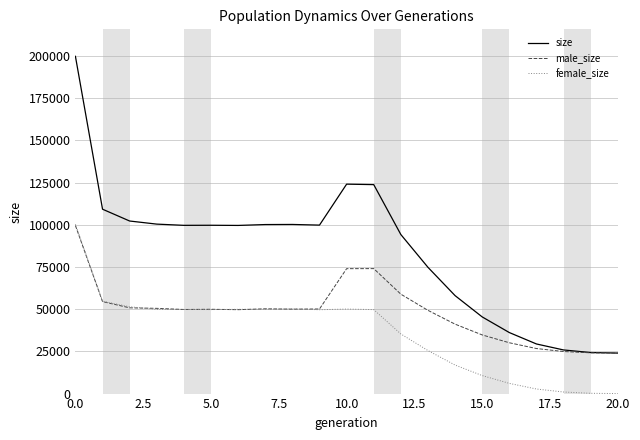

Rank the series by their average value, from lowest to highest.

female_size, male_size, size